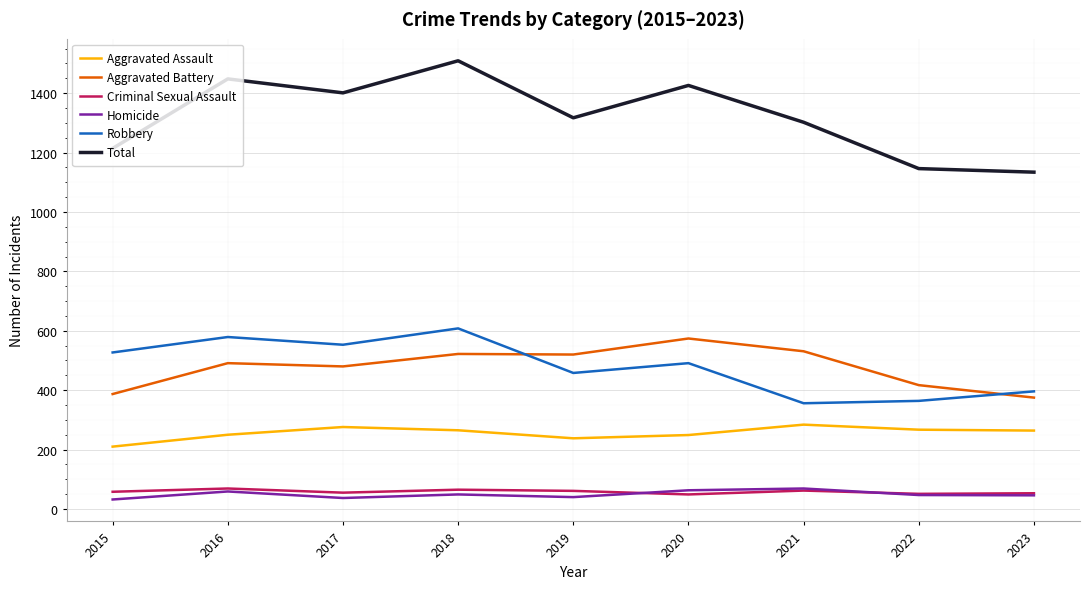

Is it true that Aggravated Assault equals 389 at 2020?

False